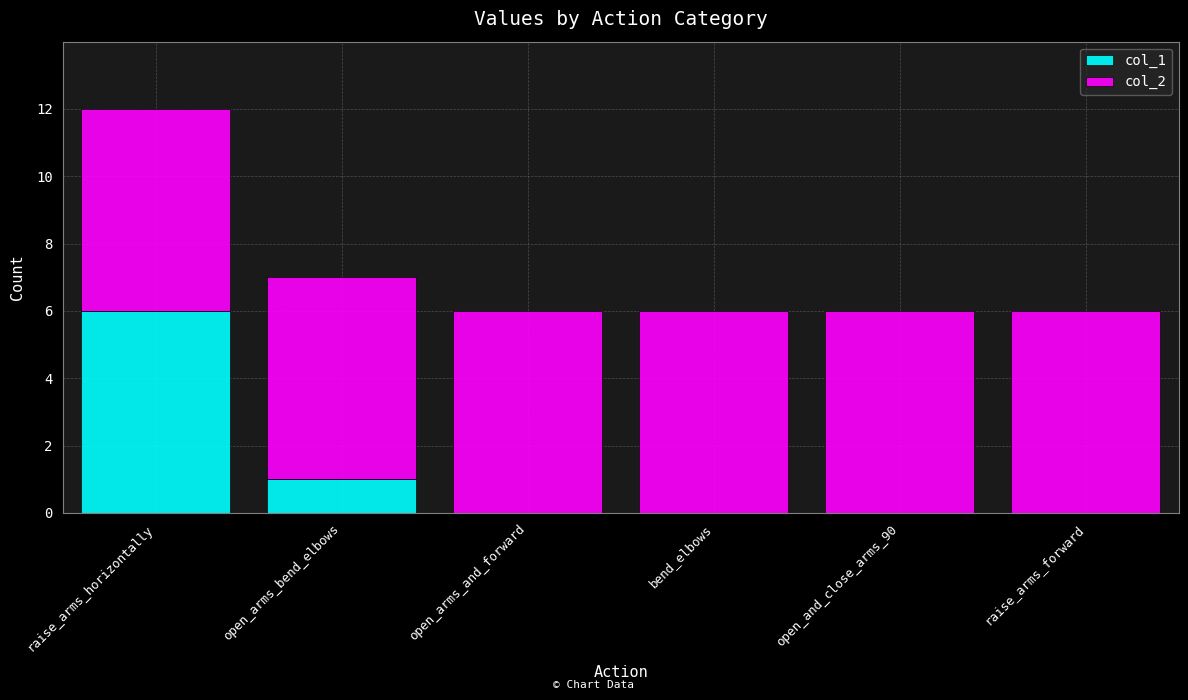

What is the total value across all series at open_arms_bend_elbows?

7